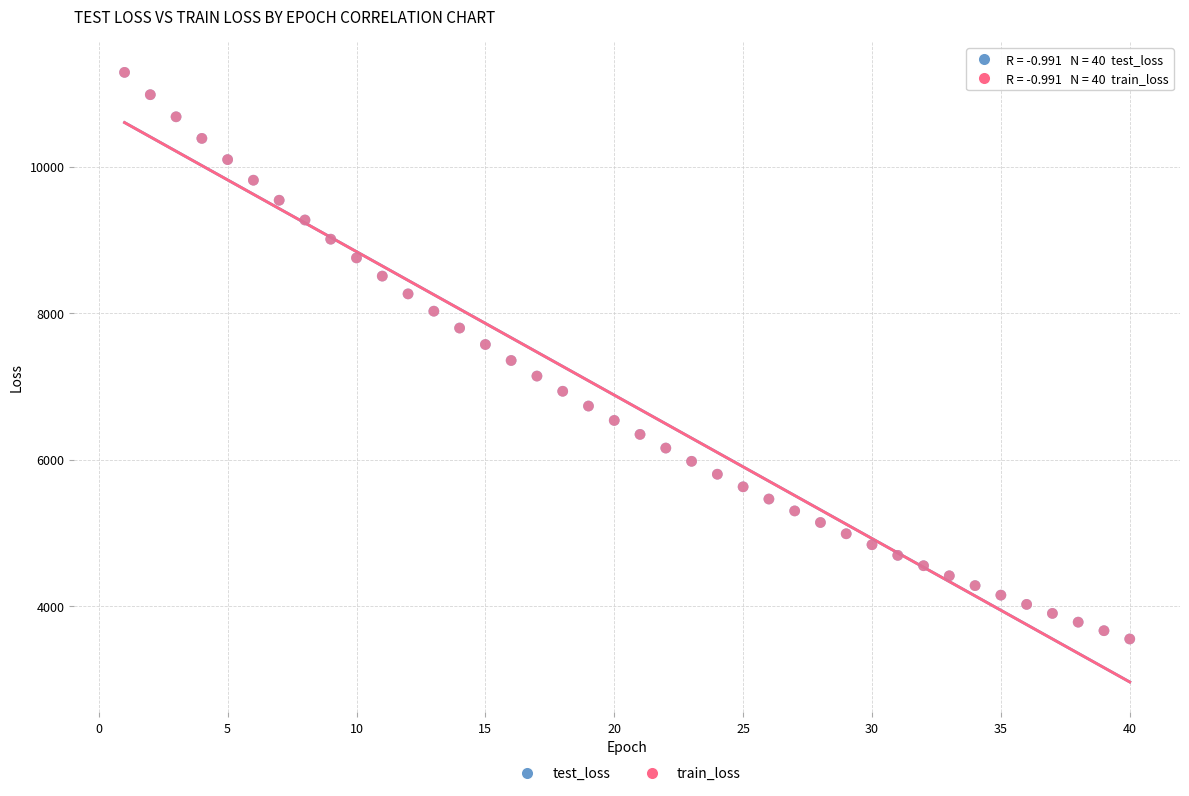

What are all the series names shown in the legend?

test_loss, train_loss